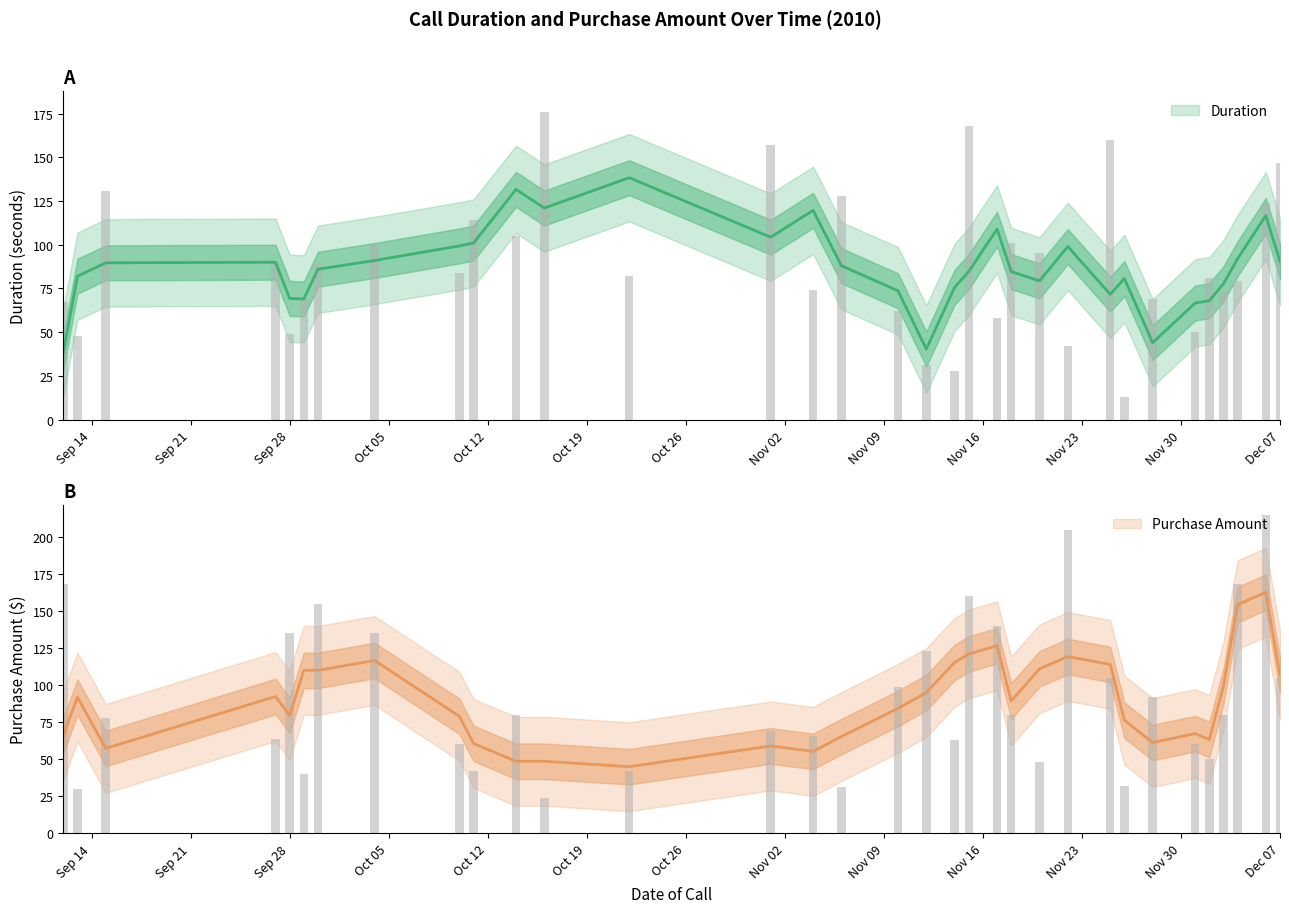

What is the minimum value shown in the chart?

13